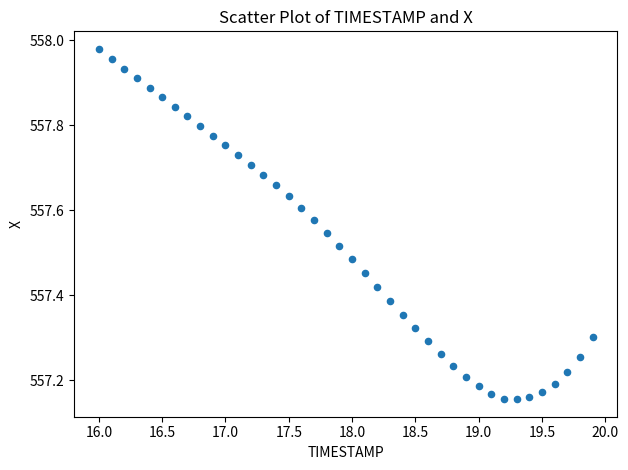

What is the range of Y values (max minus min)?

0.8